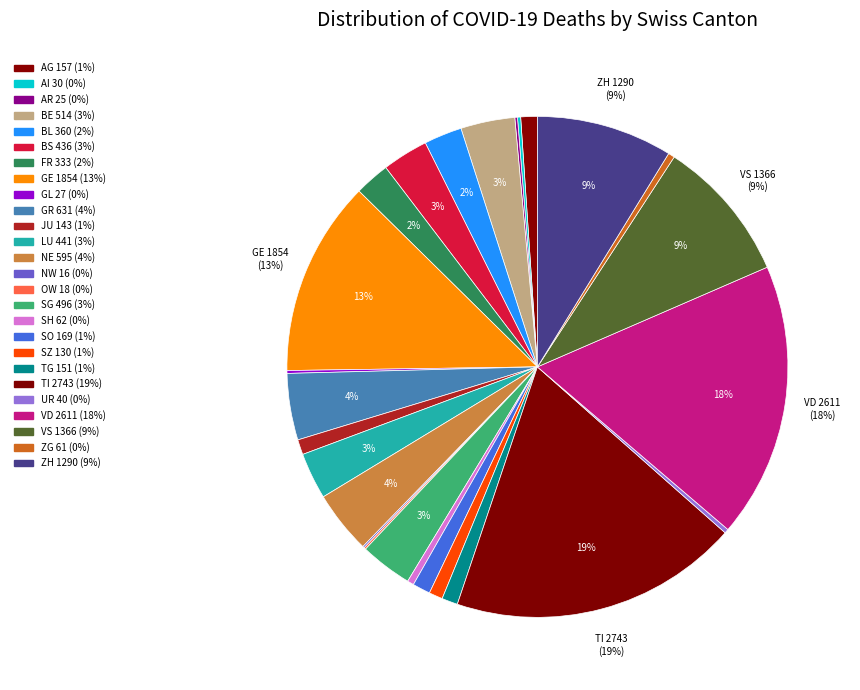

Is TI the majority of the pie?

No